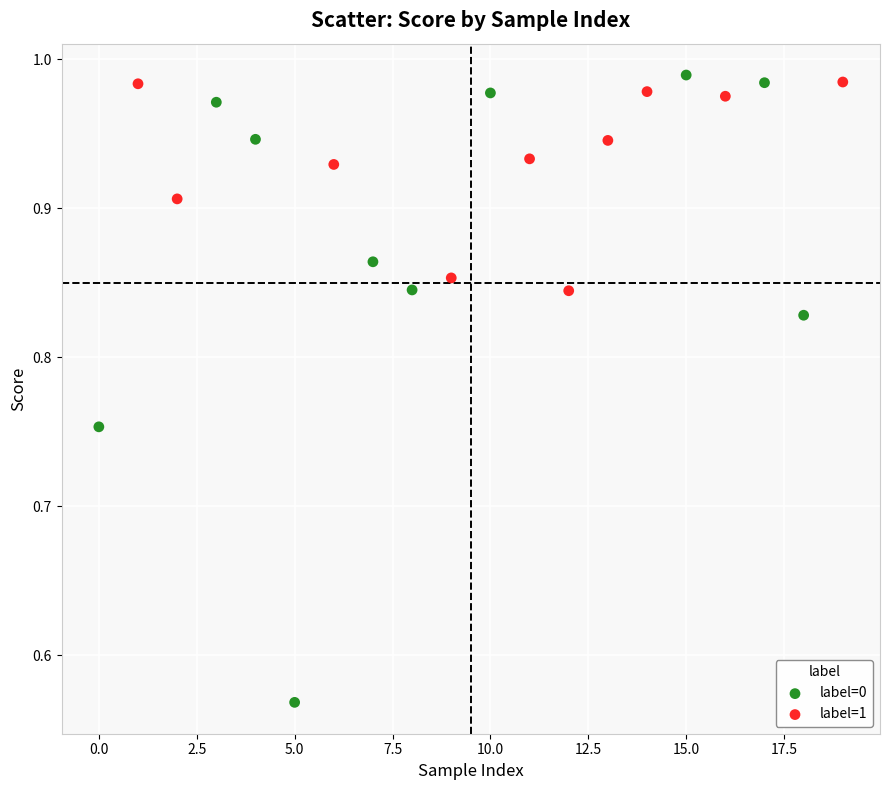

Which series has the widest spread of Y values?

label=0